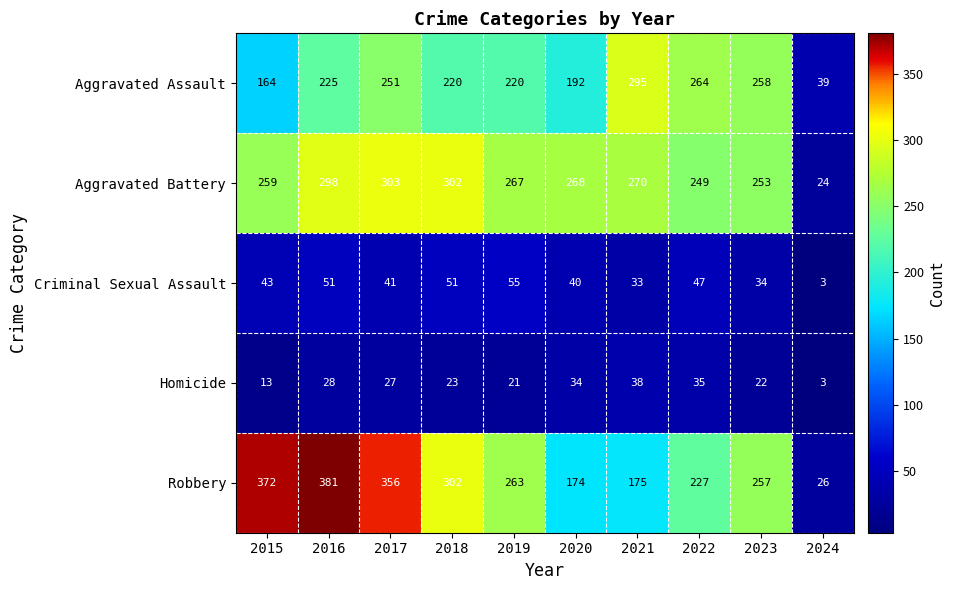

The value of Aggravated Assault at 2022 is 264. True or false?

True